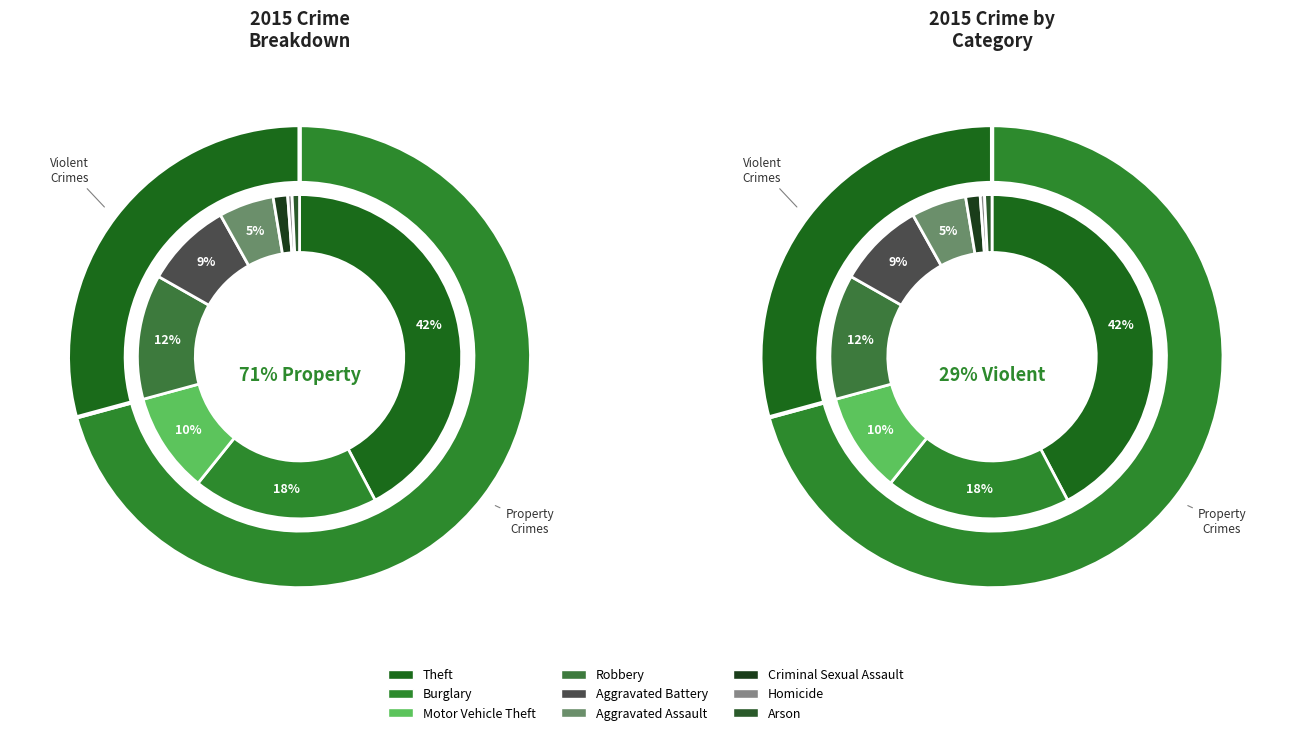

To the nearest percent, what percentage of the pie is Criminal Sexual Assault?

1%